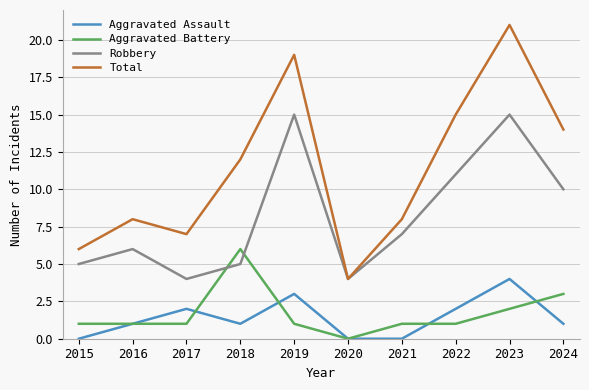

Read the Total value at 2019.

19